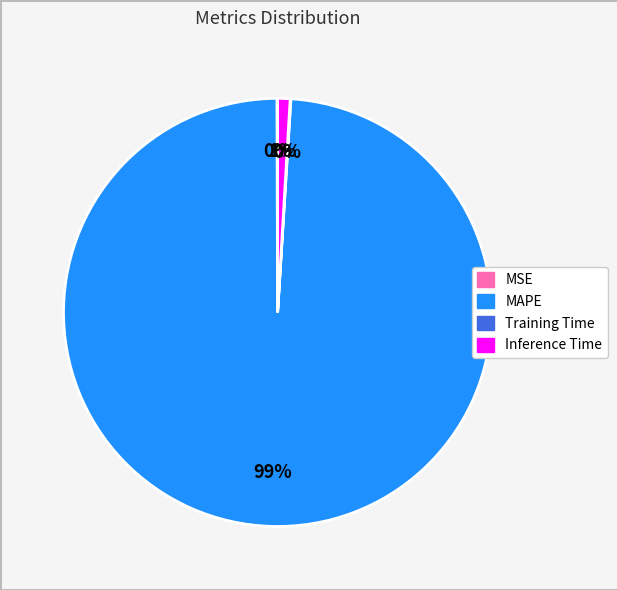

Is there any slice that represents more than half of the pie?

Yes